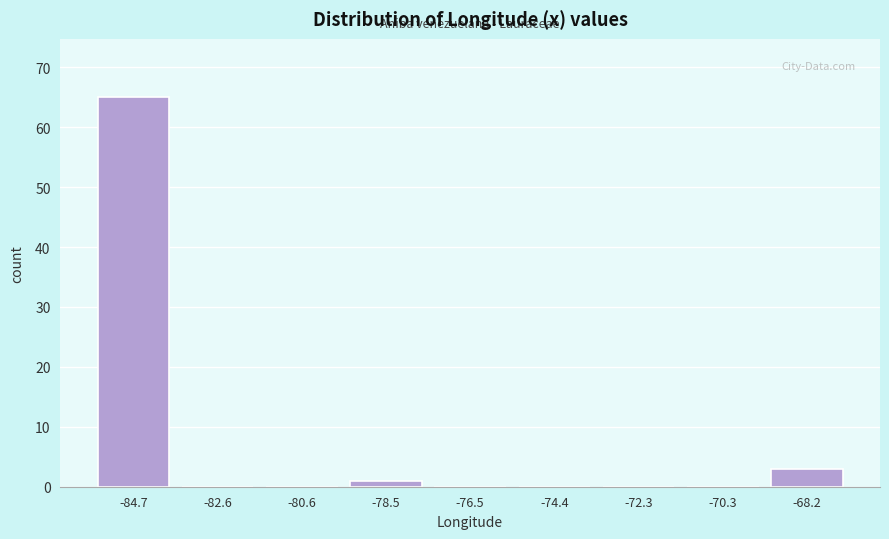

Reading right to left, transcribe all the data shown in this chart.

-68.2=3	-70.3=0	-72.3=0	-74.4=0	-76.5=0	-78.5=1	-80.6=0	-82.6=0	-84.7=65